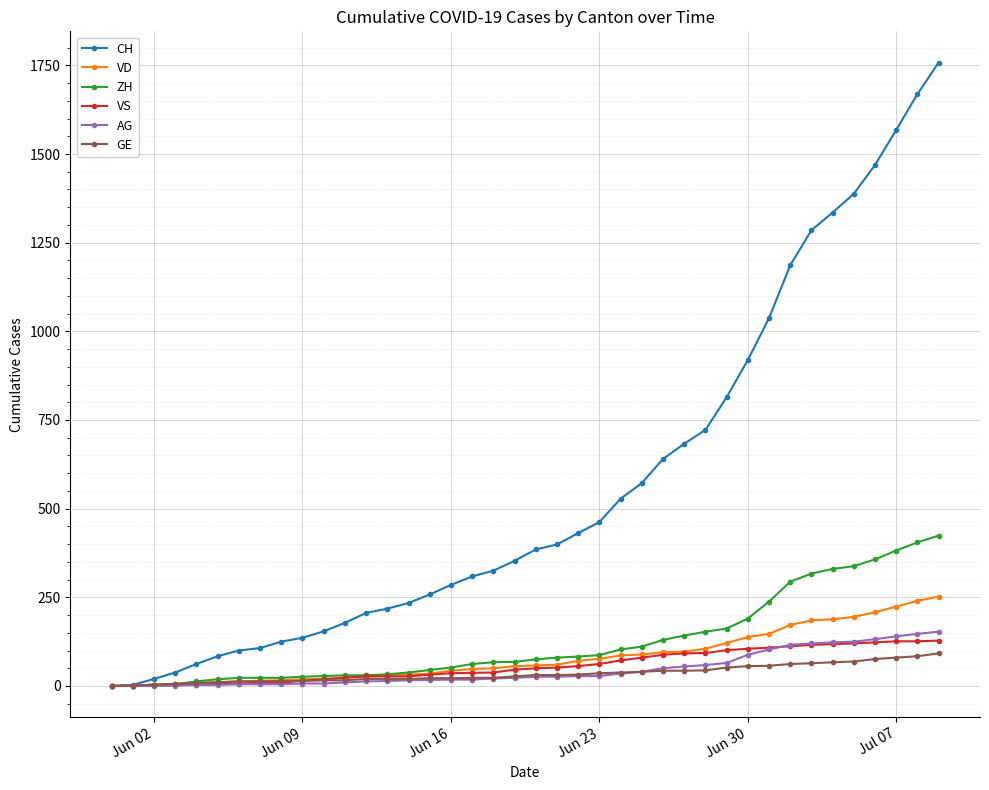

How many values in the VD series are below 58?

20